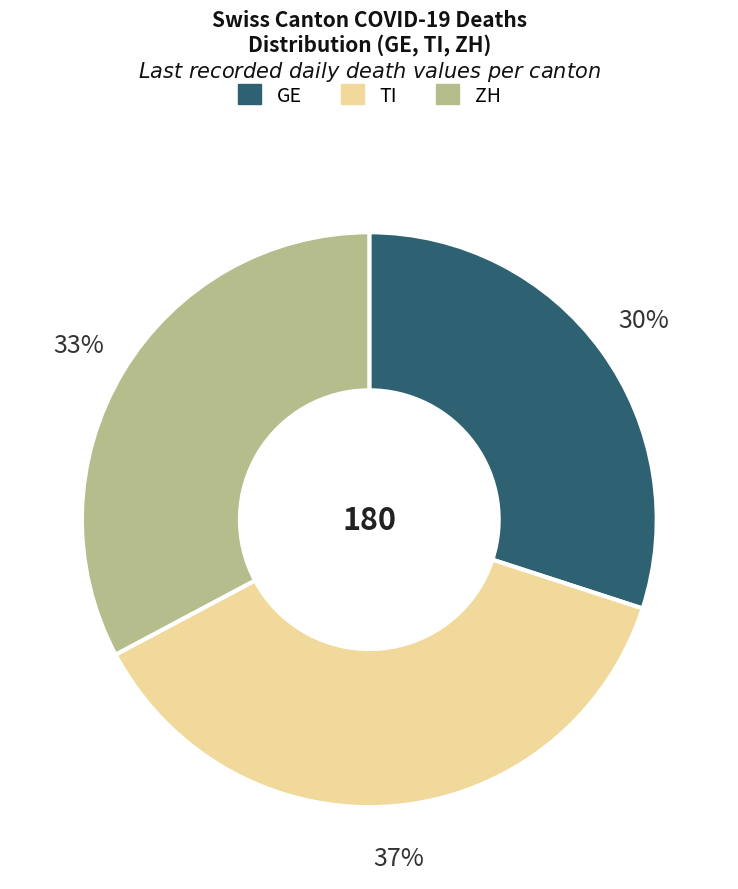

How many slices are in this pie chart?

3